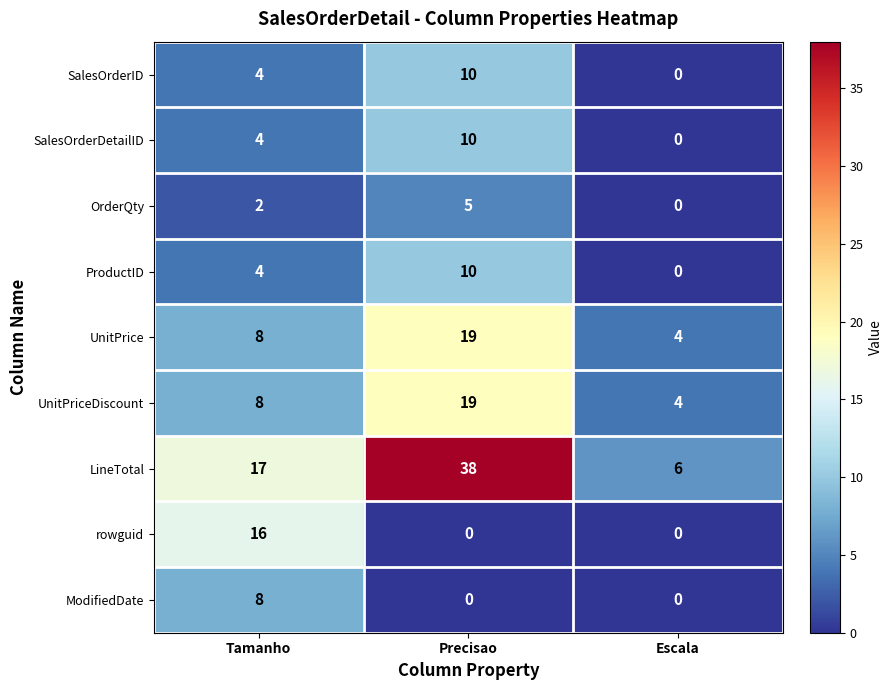

Count the ModifiedDate values in the range 0 to 8.

3